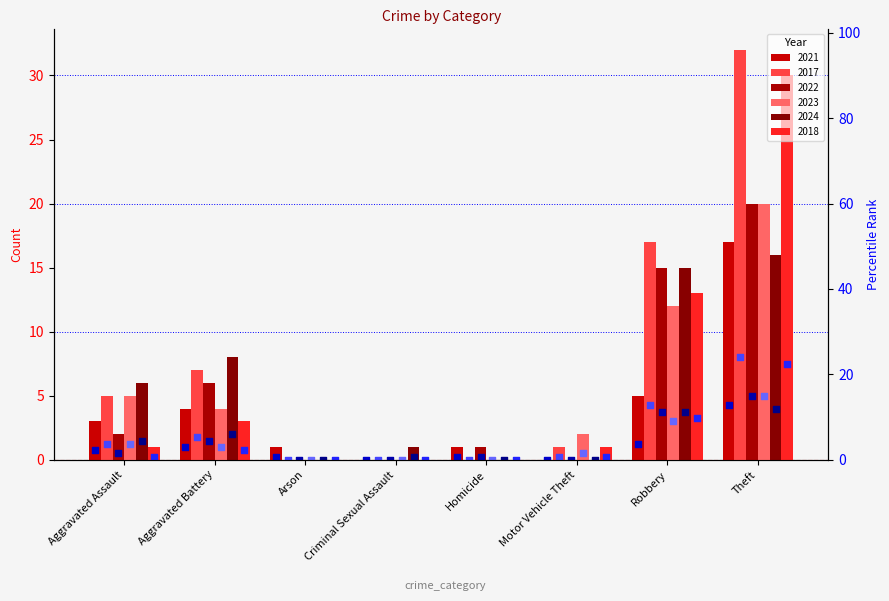

At how many categories does at least one series exceed 3?

4